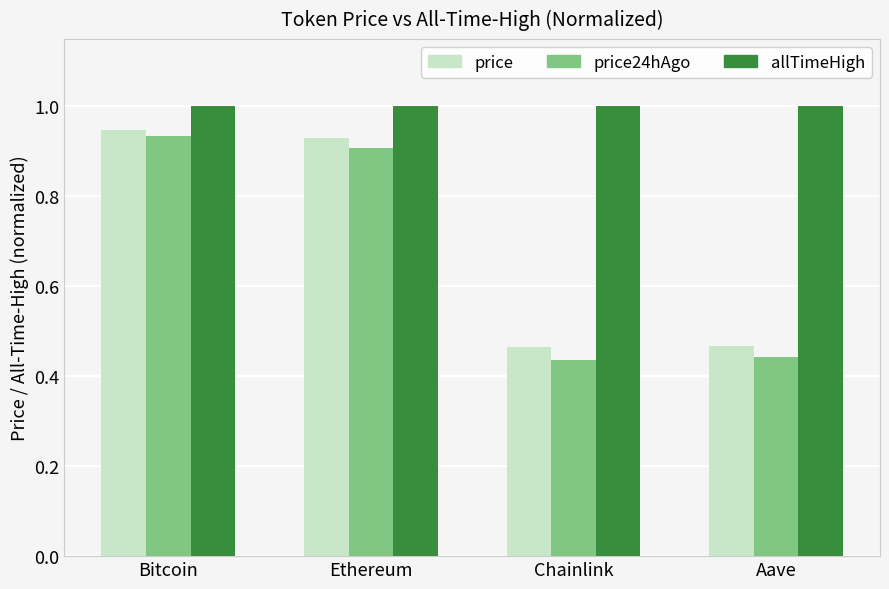

The allTimeHigh series shows 1.0 at Aave. True or false?

True